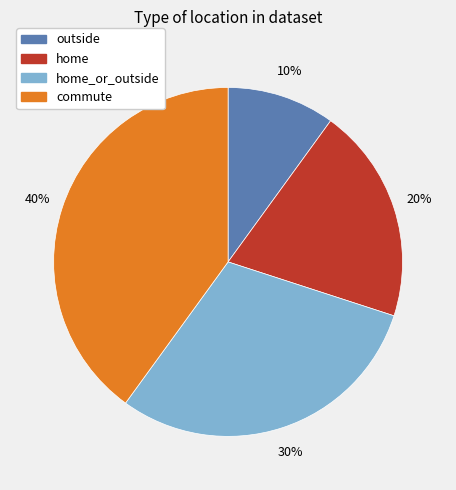

Is the sum of home and commute greater than half?

Yes